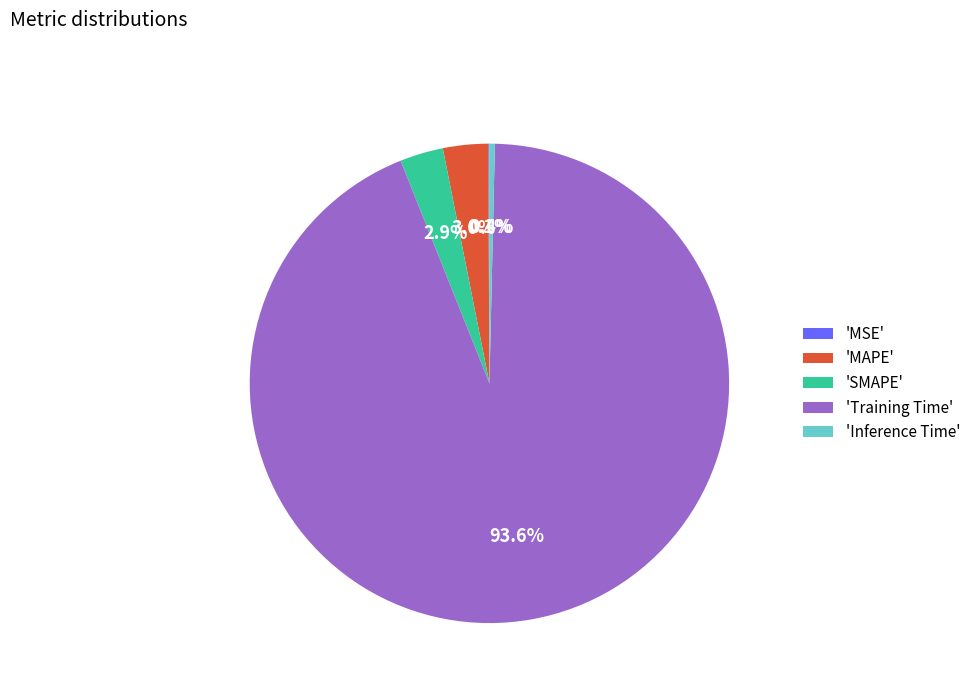

Which category has the biggest portion of the pie?

'Training Time'